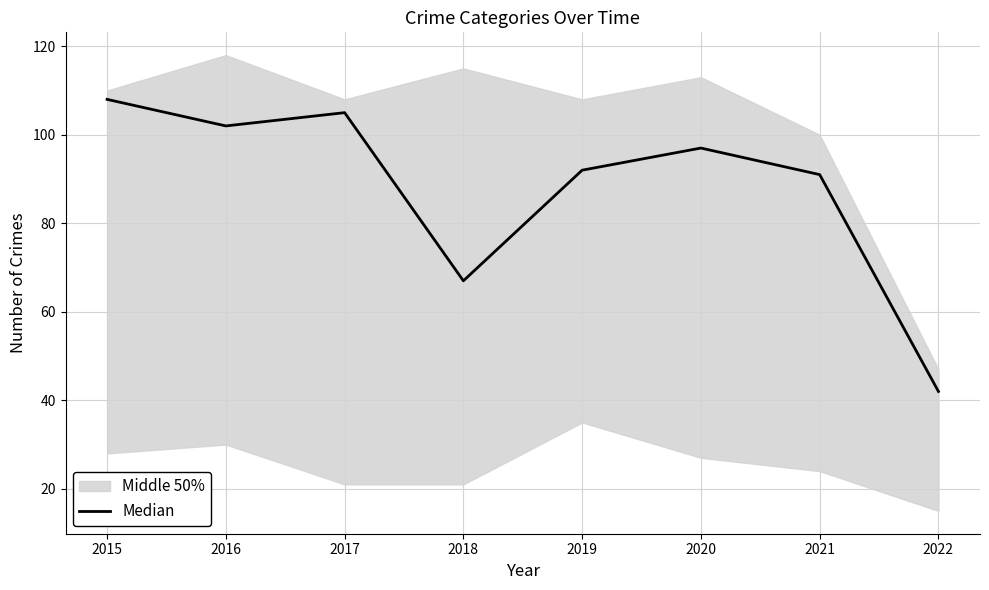

How many points are lower than both their immediate neighbors (excluding endpoints)?

2